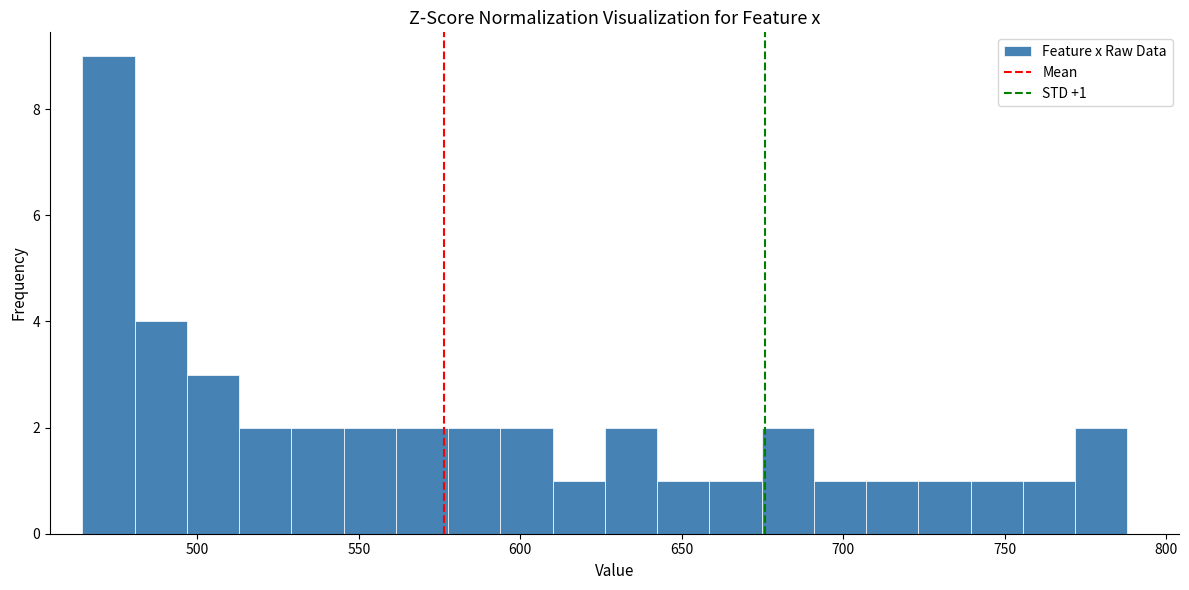

Read against the x-axis, roughly where is the centre of the tallest bar?

470